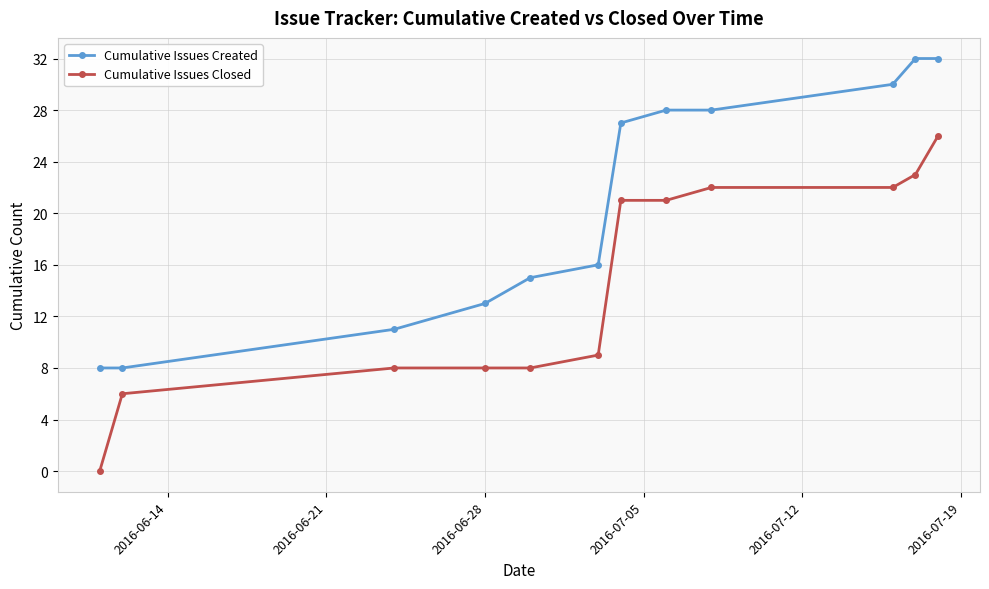

What is the difference between the maximum and minimum values in the Cumulative Issues Closed series?

26